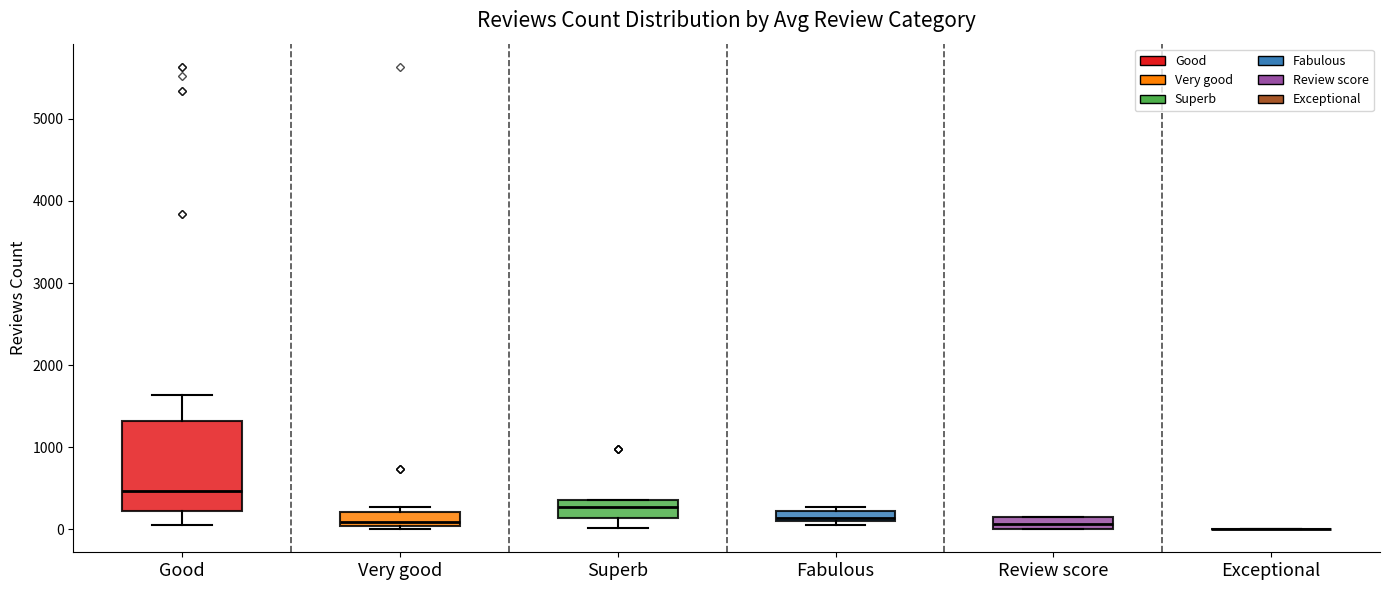

Where is the lower edge of the box for Superb on the y-axis? The values are not printed on the chart, so give them approximately, as read against the axis.

100